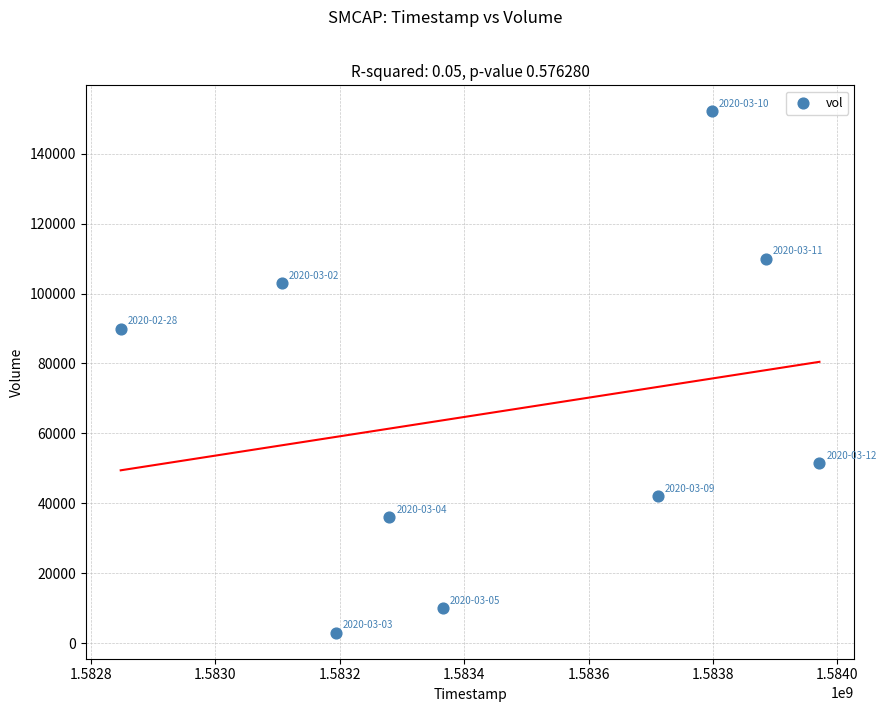

What Y value in the scatter plot is closest to 77550?

90000